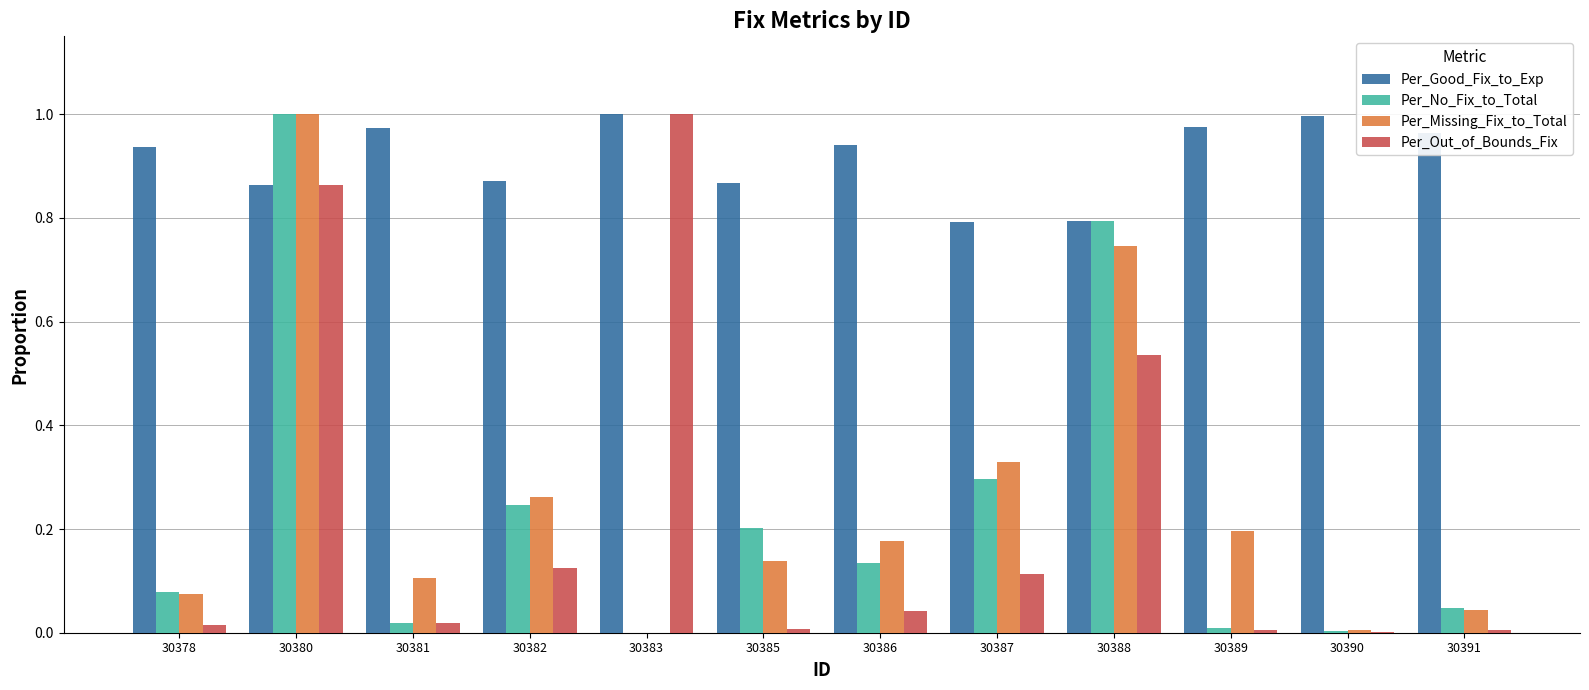

Which series changed the most between 30378 and 30386?

Per_Missing_Fix_to_Total